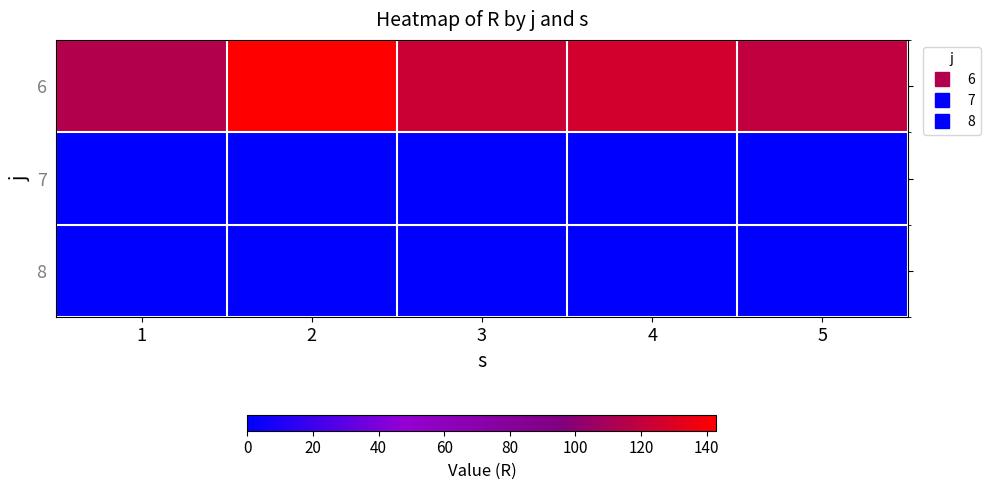

Between 2 and 1, which is larger?

2